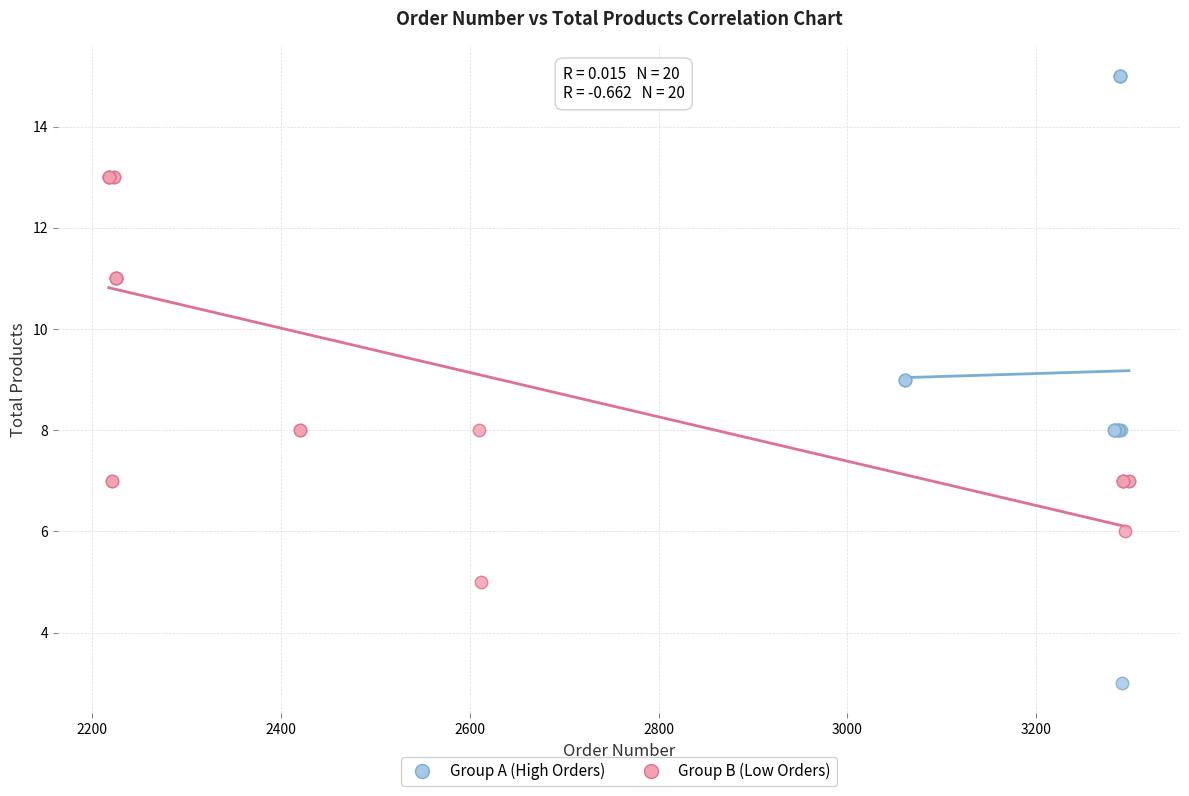

Which series contains the highest Y value?

Group A (High Orders)